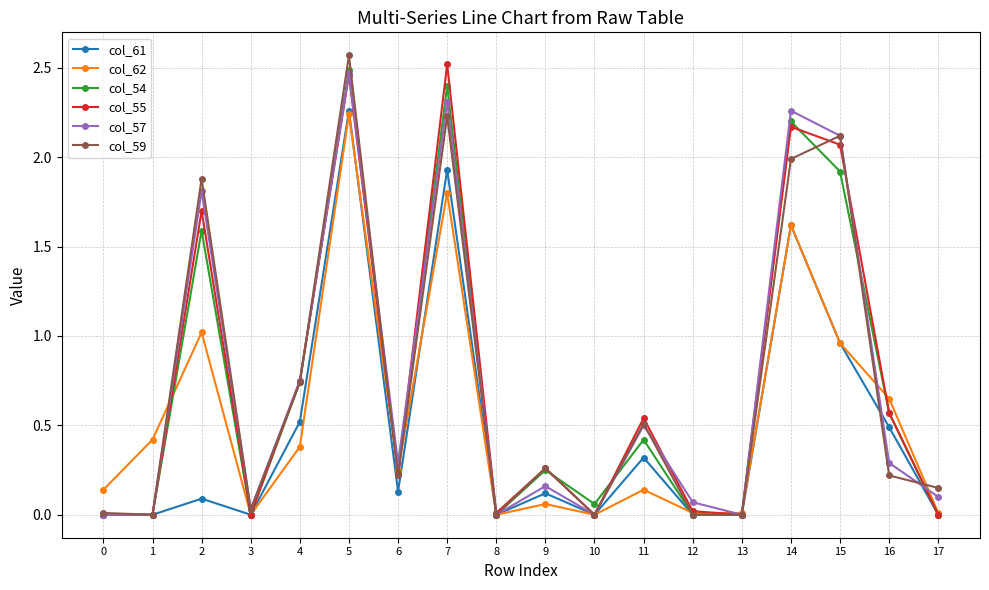

What are all the series names shown in the legend?

col_61, col_62, col_54, col_55, col_57, col_59